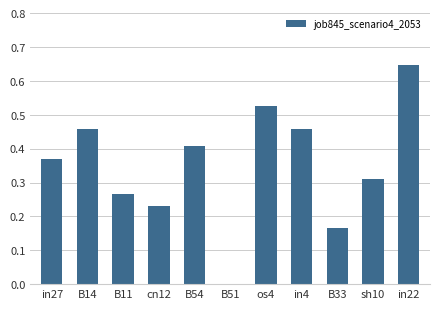

What is the change in value from B11 to in22?

+0.4